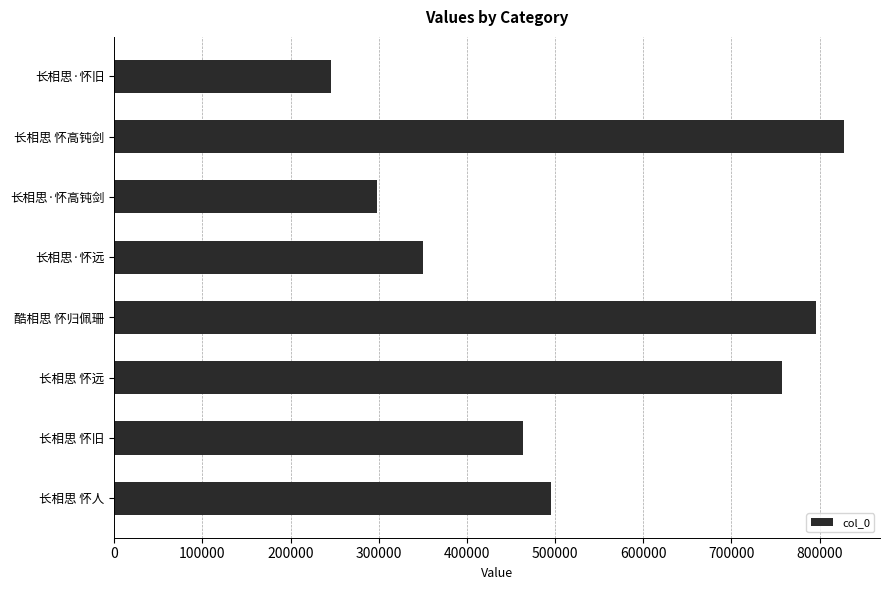

What is the smallest value displayed?

246189